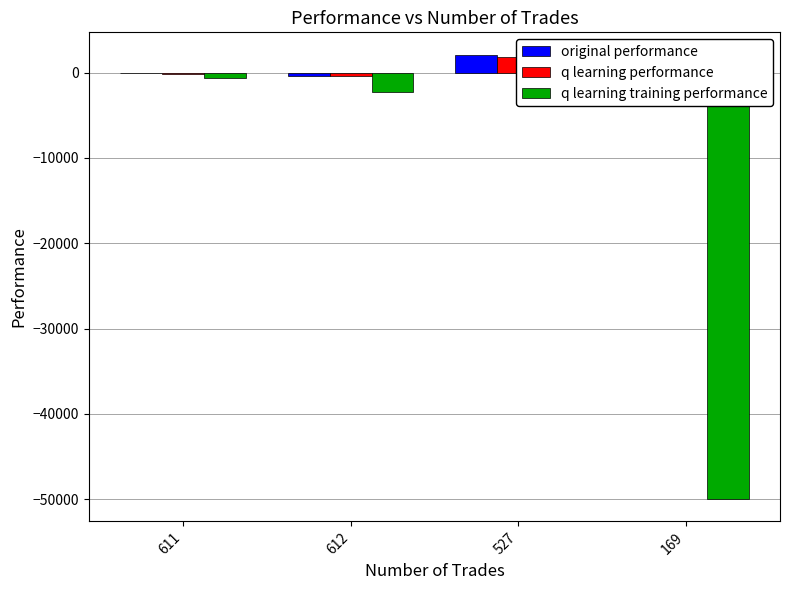

True or false: q learning performance has a value of -386.6 at 612.

True